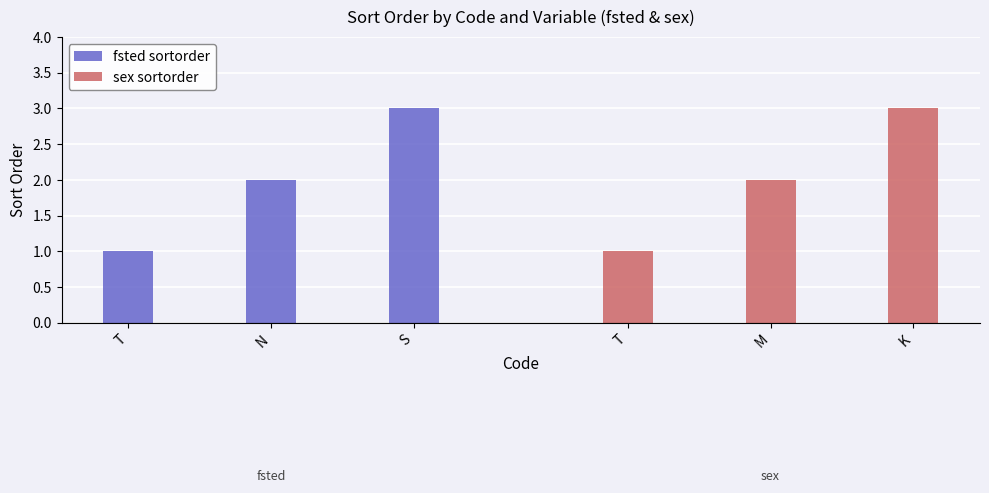

Which series has the largest total across all categories?

fsted sortorder